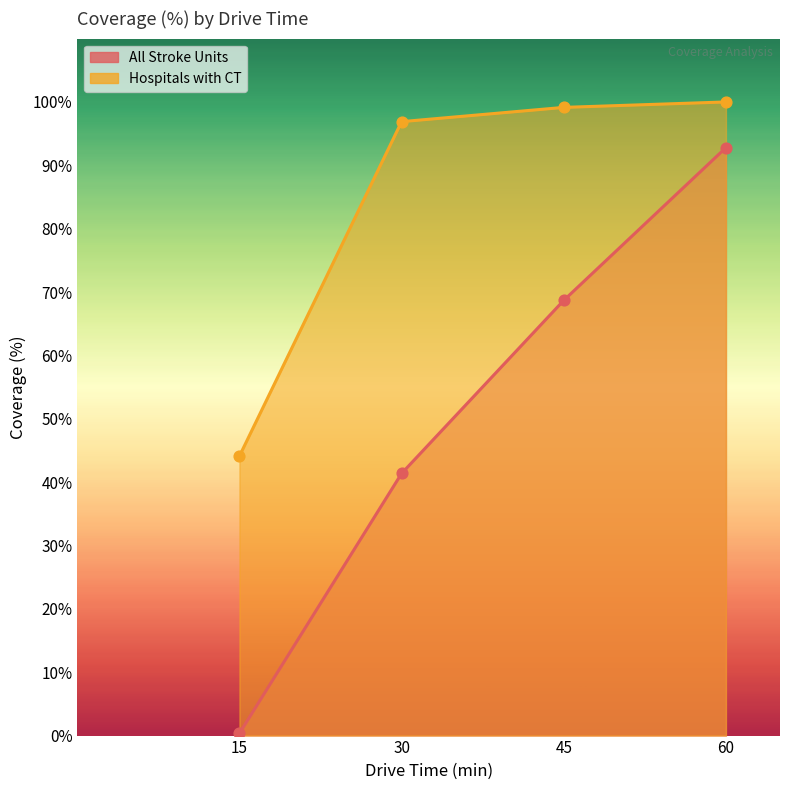

What are all the series names shown in the legend?

All Stroke Units, Hospitals with CT